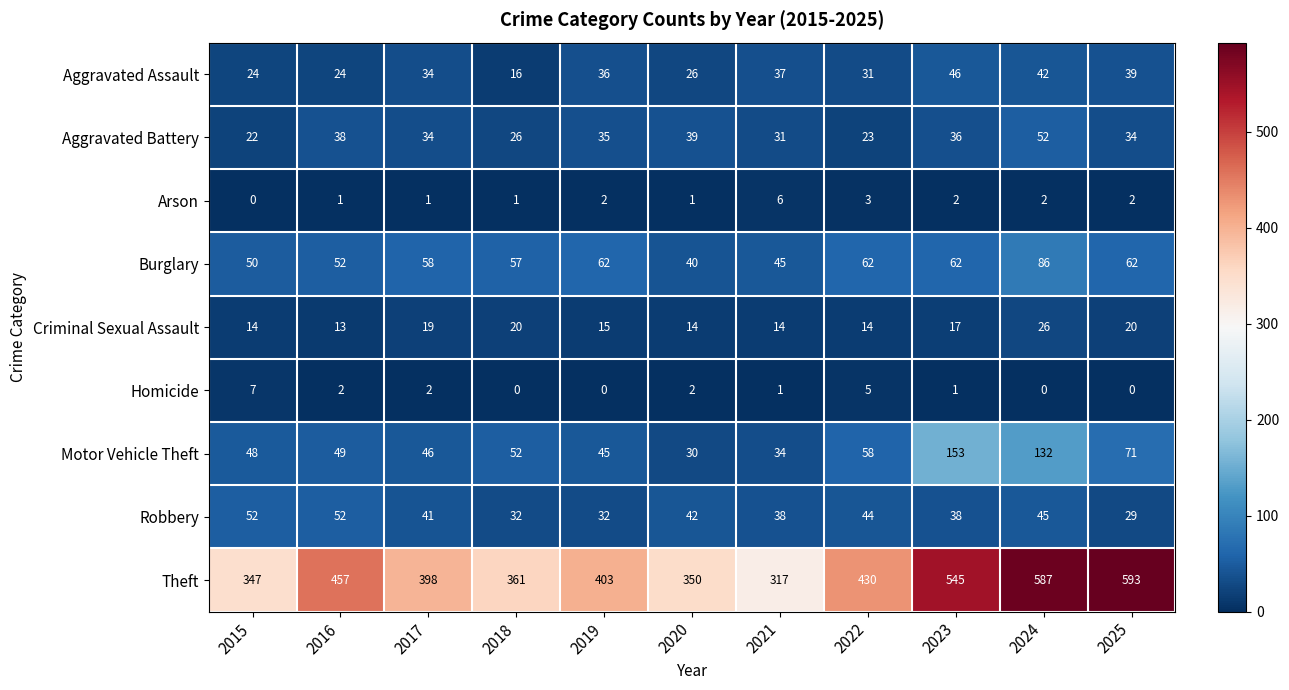

What is the maximum value for Homicide?

7